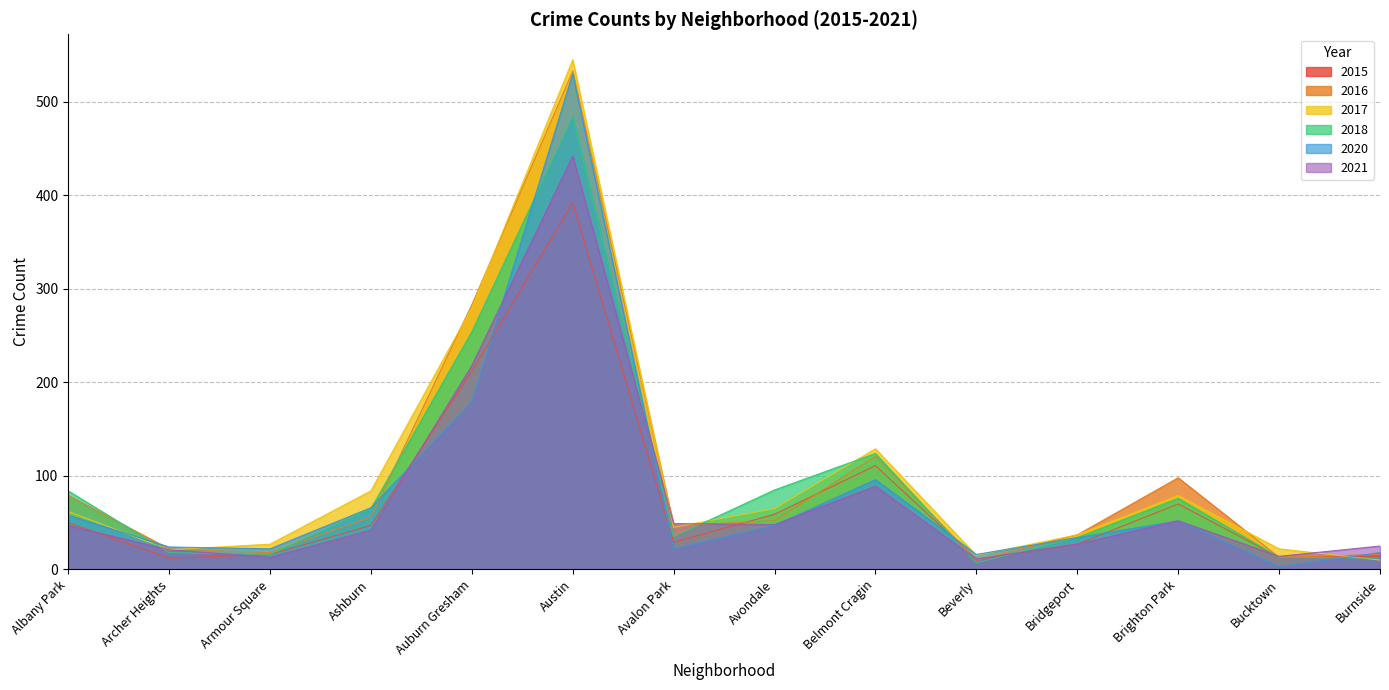

Where is the first local maximum for 2016?

Austin